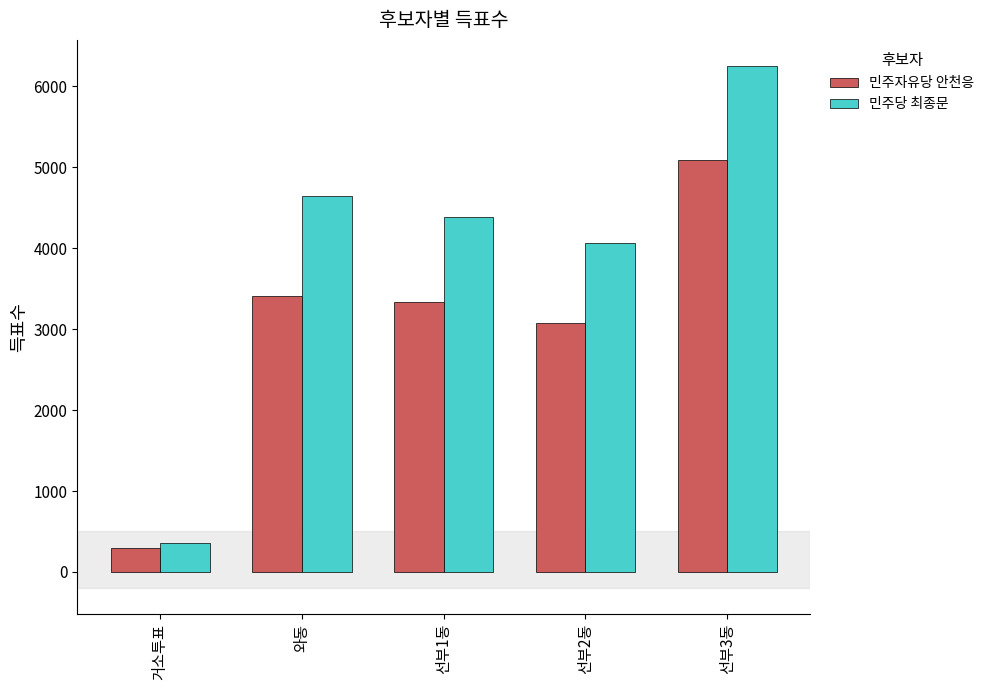

Reading left to right, what are all the values shown in this chart?

민주자유당 안천응: 거소투표=295	와동=3410	선부1동=3330	선부2동=3080	선부3동=5084
민주당 최종문: 거소투표=352	와동=4648	선부1동=4387	선부2동=4057	선부3동=6249